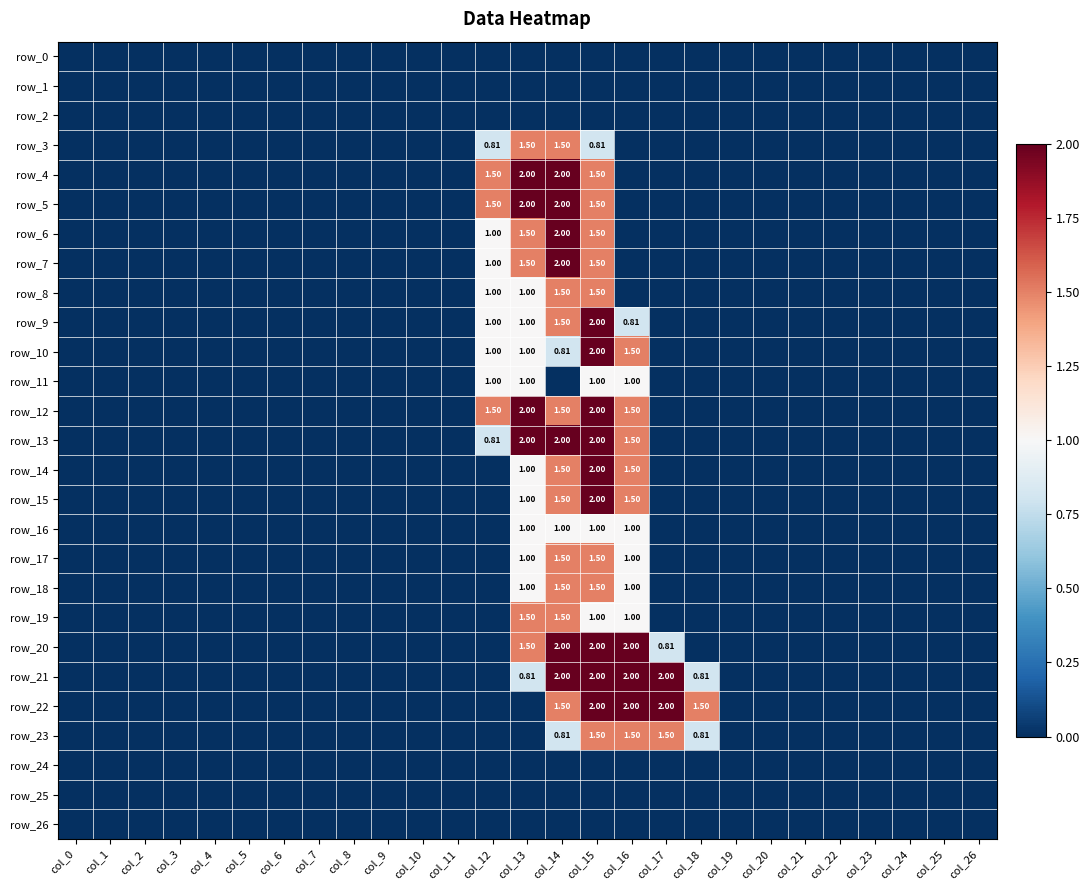

Which category has the highest value in the row_3 series?

col_13